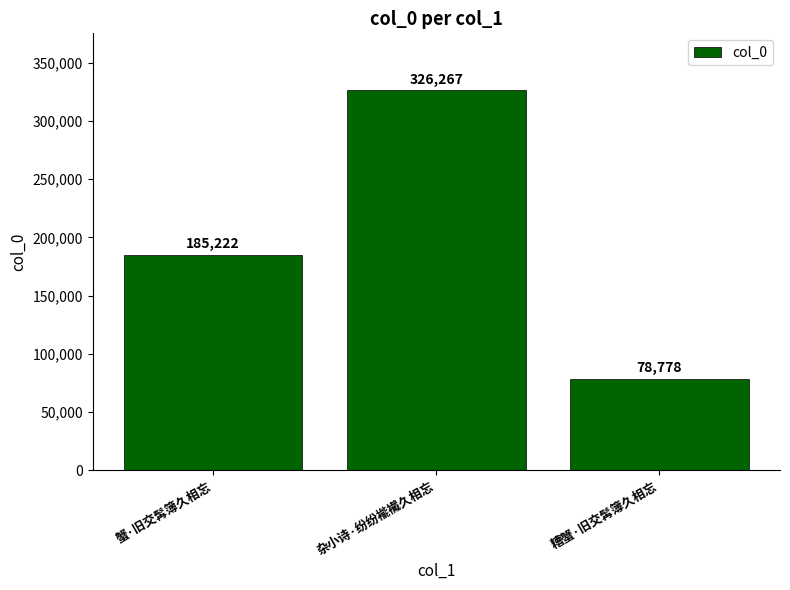

Is it true that the value at 糟蟹·旧交髯簿久相忘 is 78778?

True